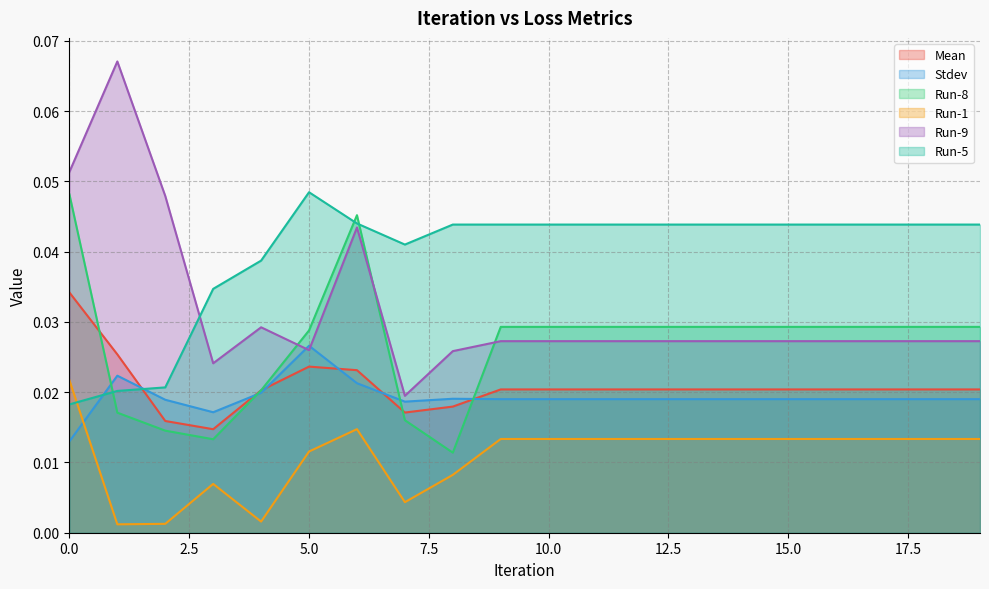

The value of Run-9 at 7 is 0.0. True or false?

True